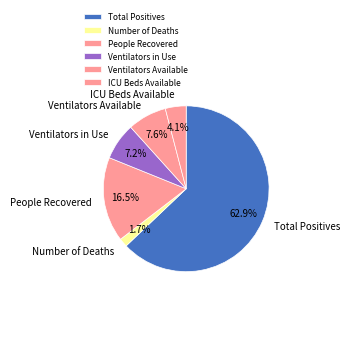

Between Number of Deaths and Ventilators Available, which is larger?

Ventilators Available